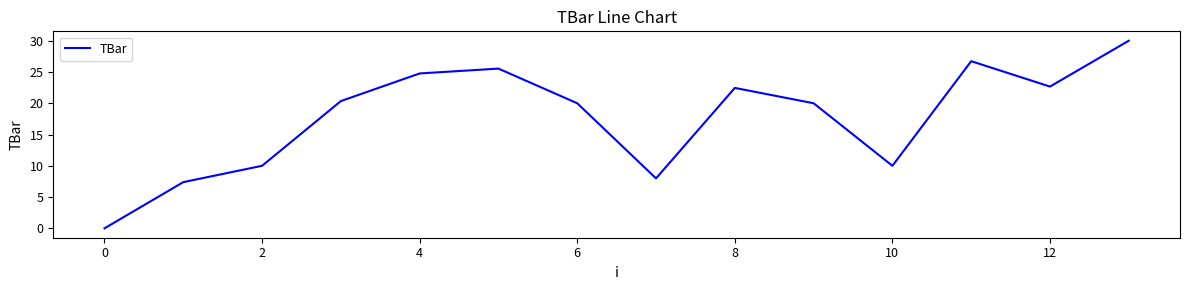

What is the greatest value displayed?

30.0